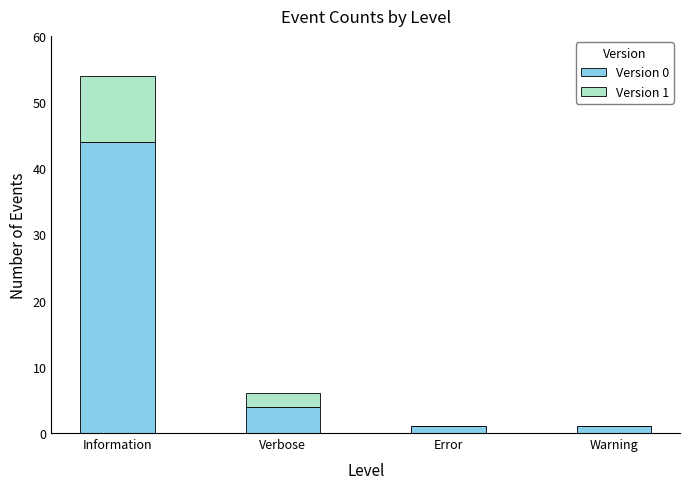

Is it true that Version 0 equals 44 at Information?

True